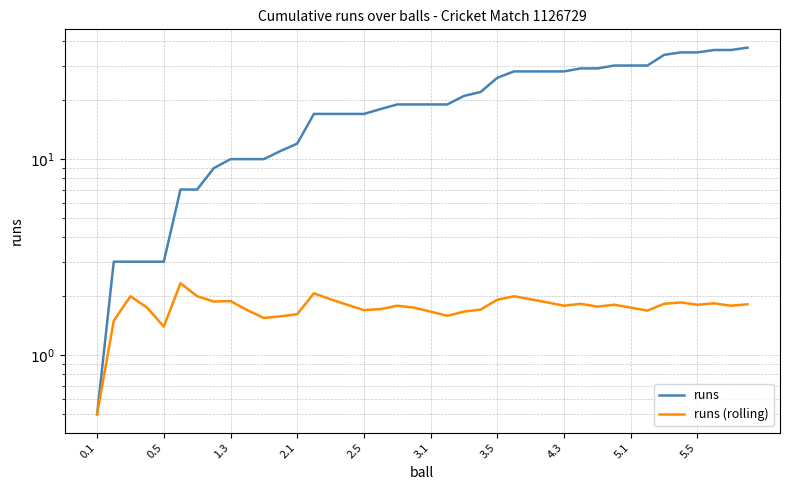

Is this an area chart (filled region under the line)?

No